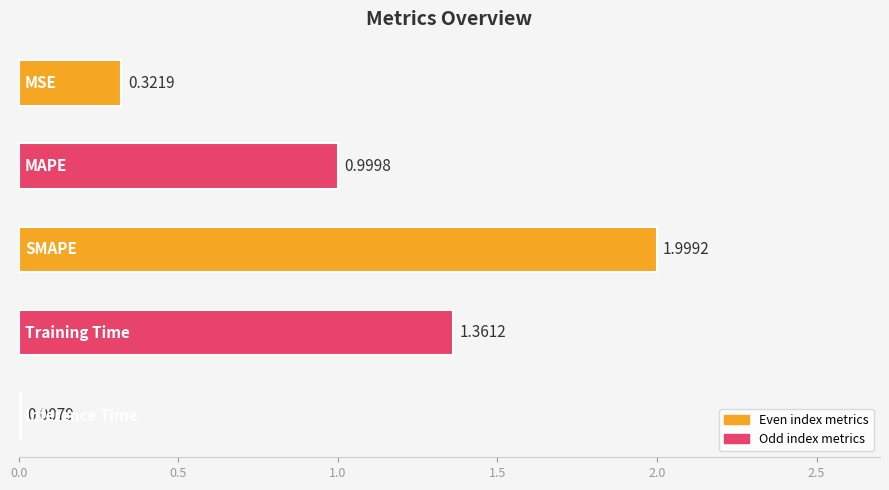

What is the sum of all values?

4.7